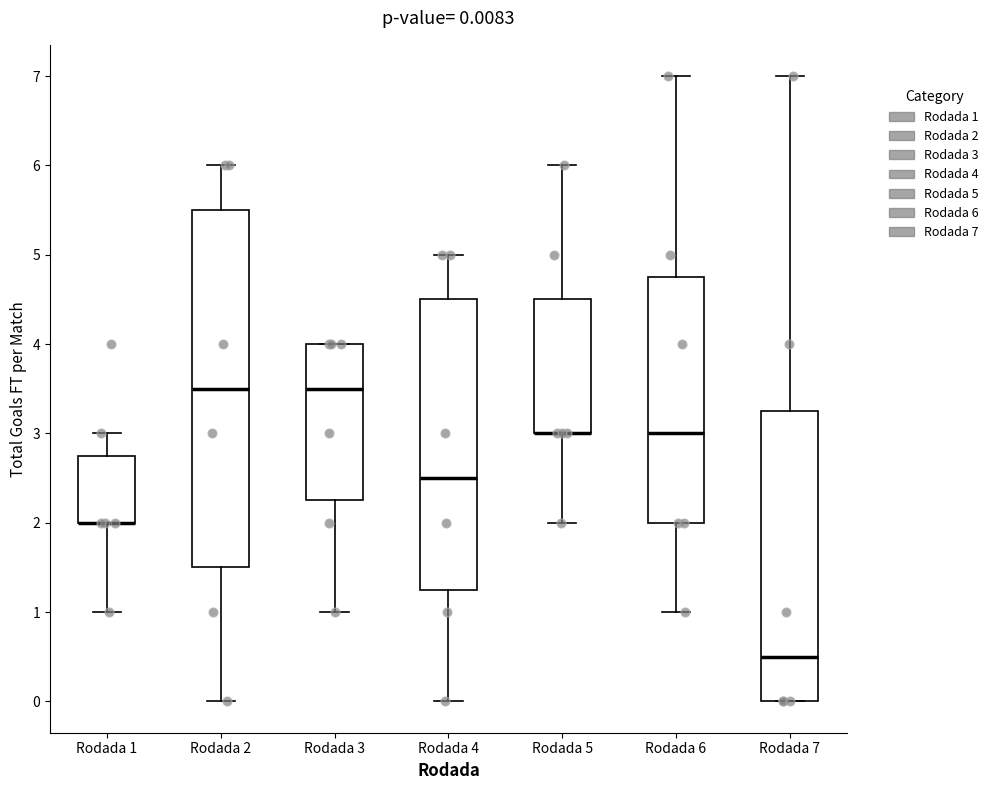

Comparing the boxes themselves (not the whiskers), which one is the tallest?

Rodada 2